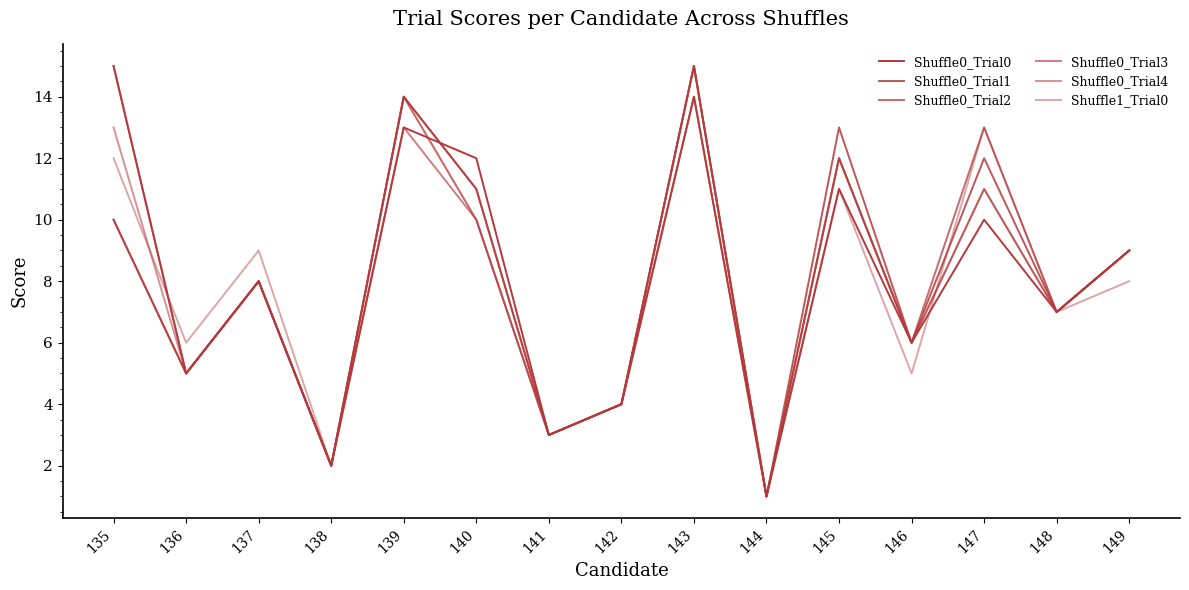

Is this an area chart (filled region under the line)?

No